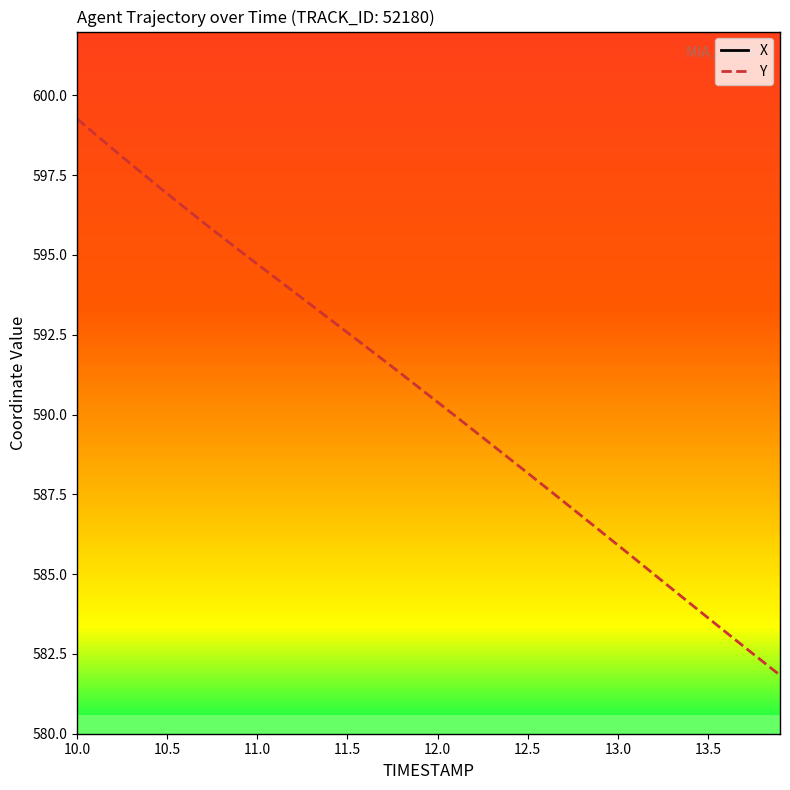

How many data points in X are above -369?

19